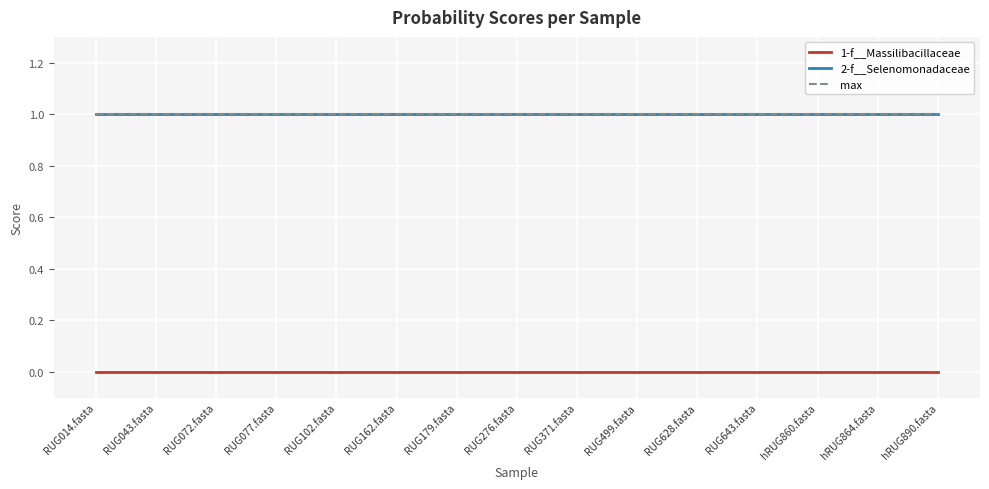

Does the chart display data point markers on the line(s)?

No